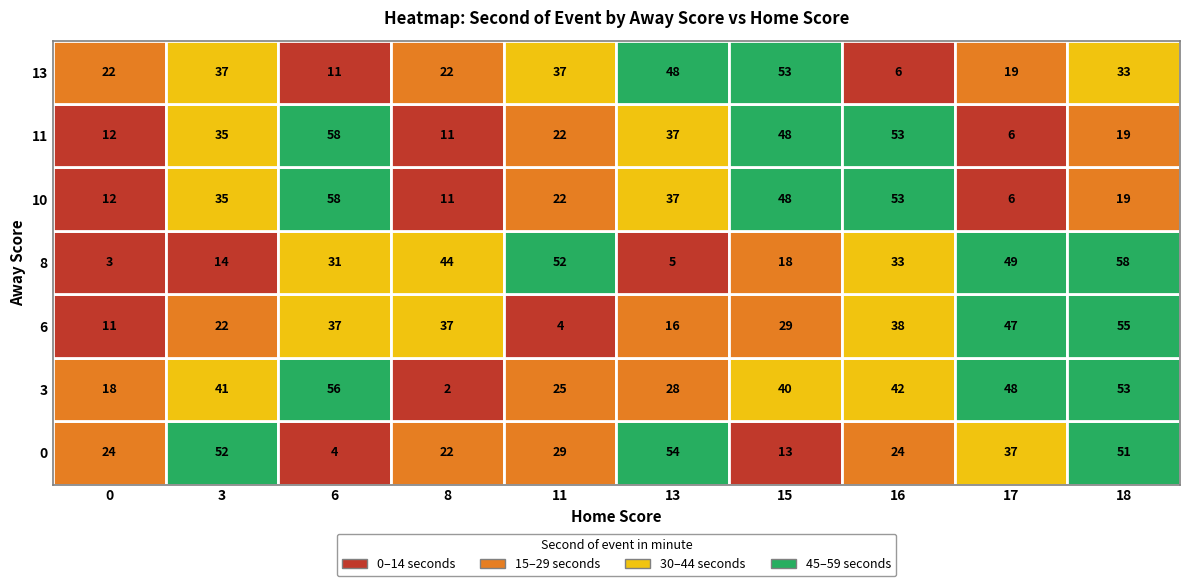

At how many categories does at least one series exceed 35?

9